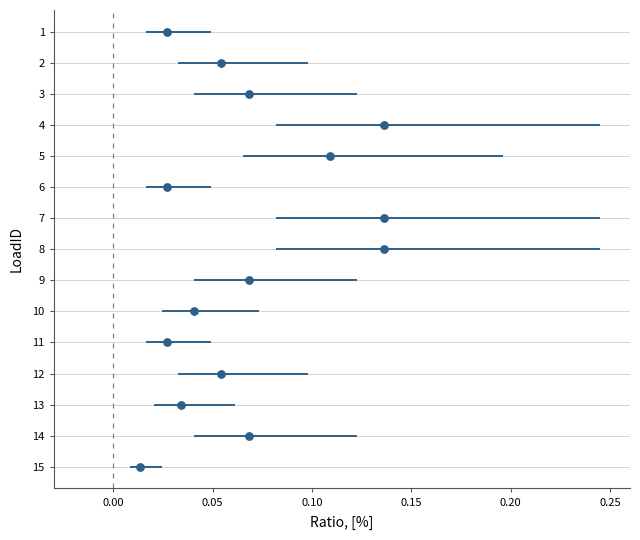

What is the range of Y values (max minus min)?

14